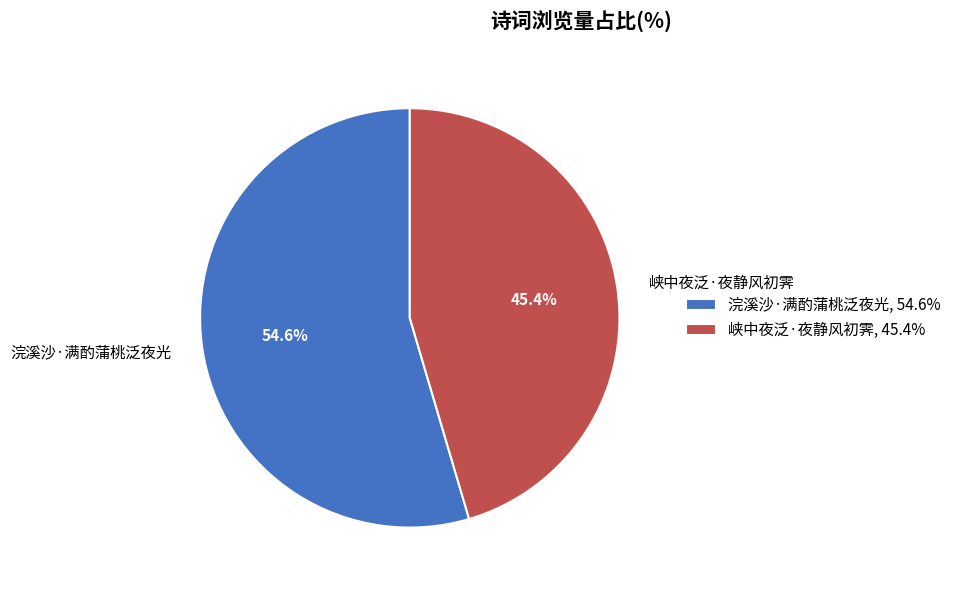

How many slices are in this pie chart?

2